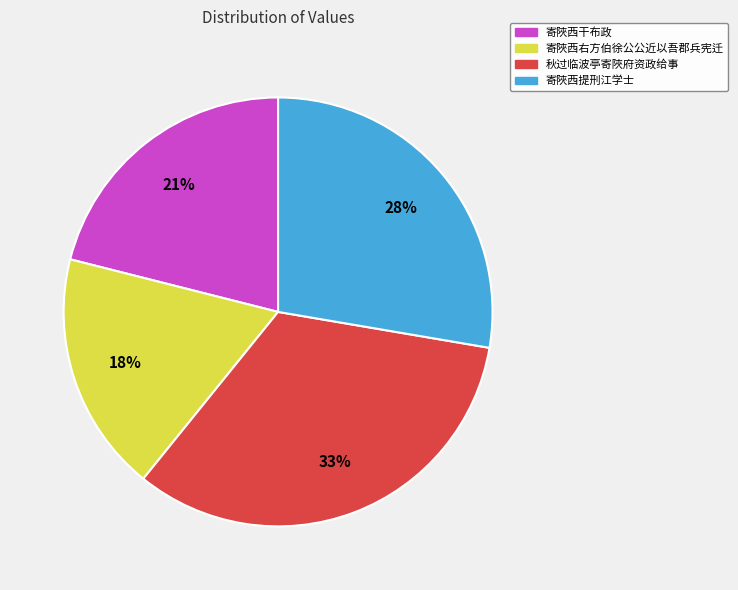

To the nearest percent, what is the difference between the 寄陜西干布政 and 秋过临波亭寄陜府资政给事 slice percentages?

12%